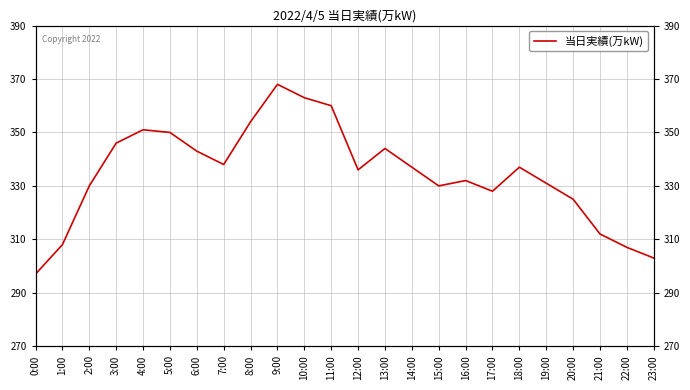

What is the change in value from 19:00 to 21:00?

-19